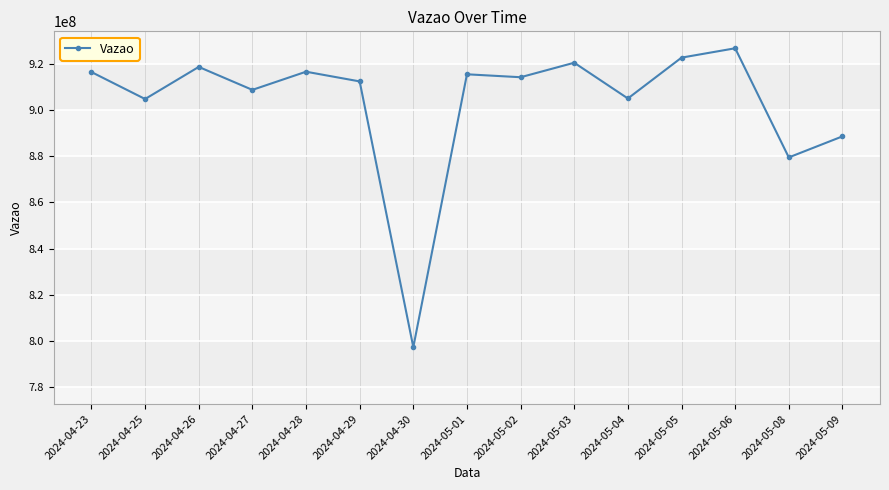

What position from the left is 2024-05-04?

11